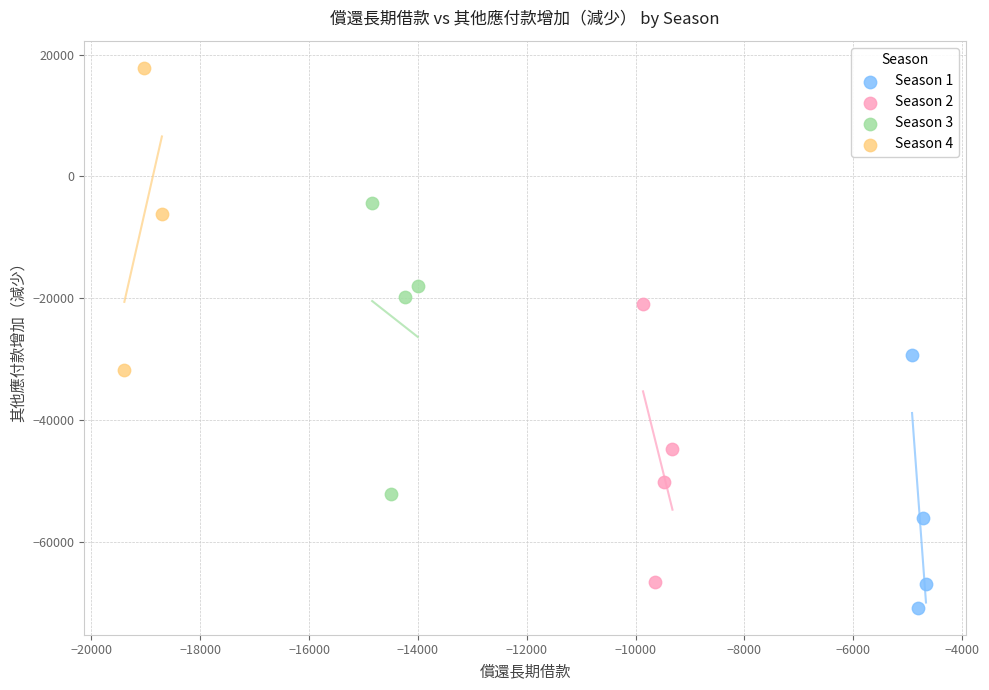

Which series contains the lowest Y value?

Season 1